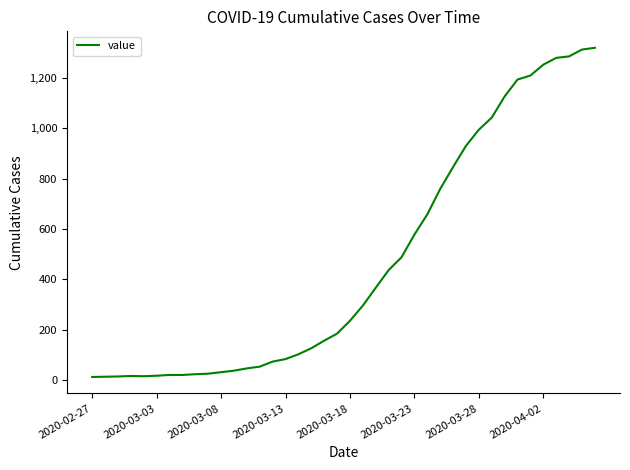

What is the greatest value displayed?

1319